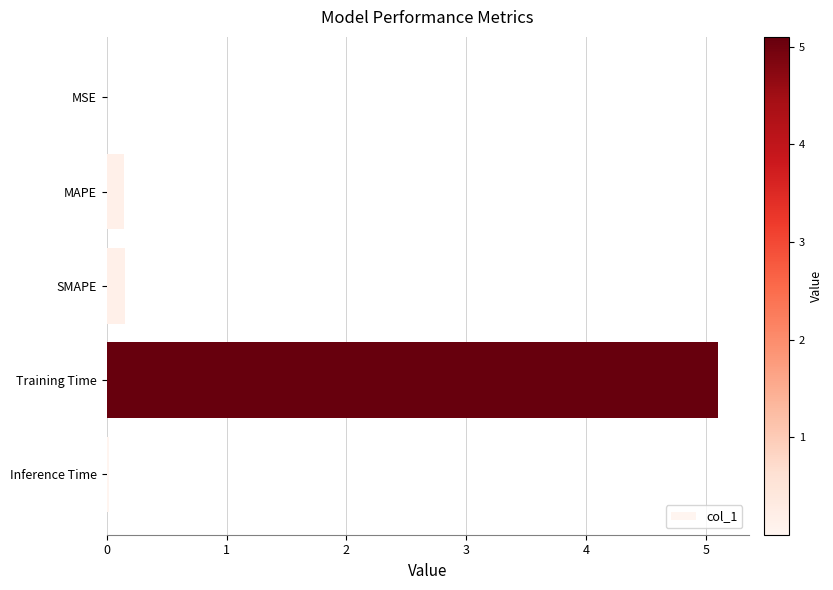

What is the greatest value displayed?

5.1